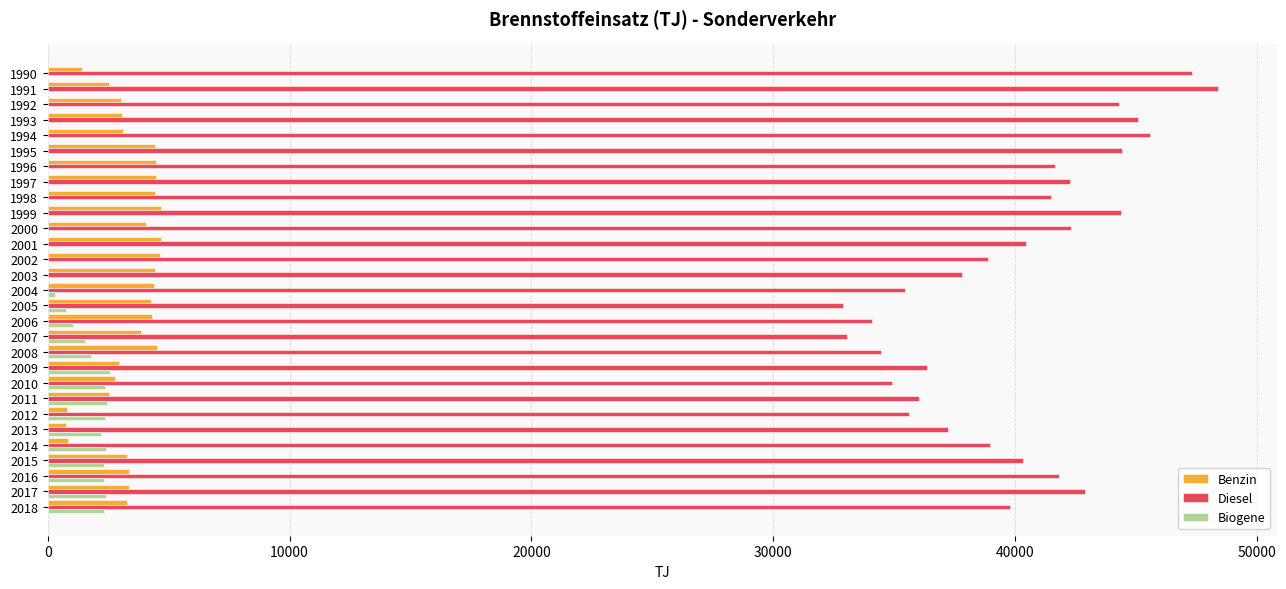

Which series changed the most between 1992 and 2003?

Diesel